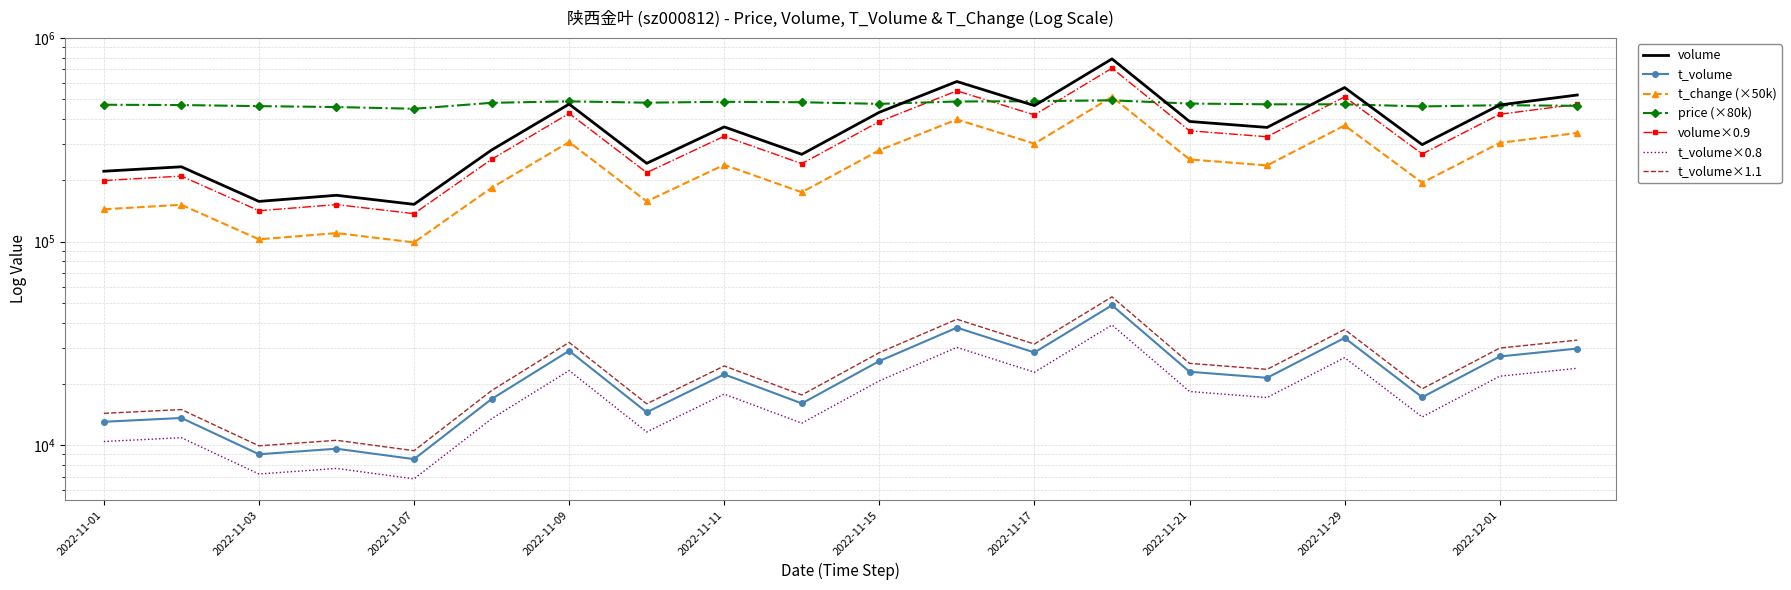

What is the label of the 20th point from the right?

2022-11-01